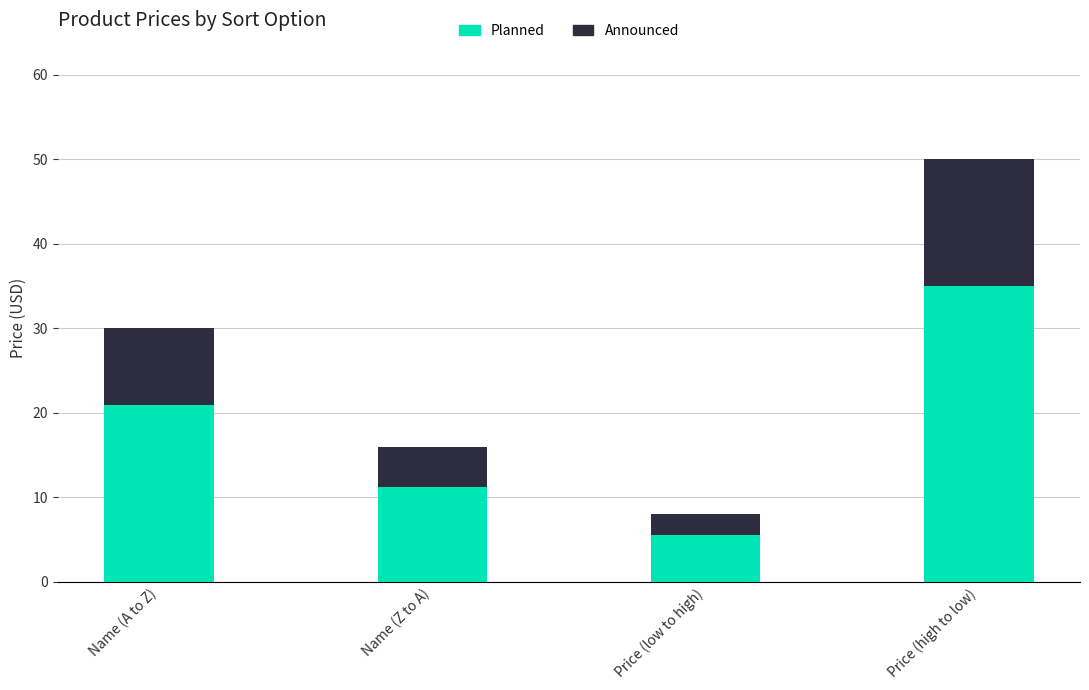

Does the chart contain stacked bars?

Yes